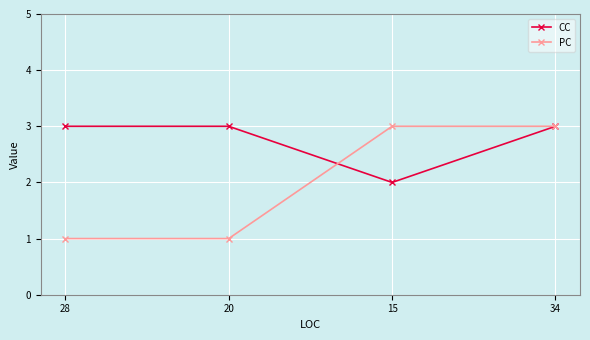

What is the average value of the CC series?

3